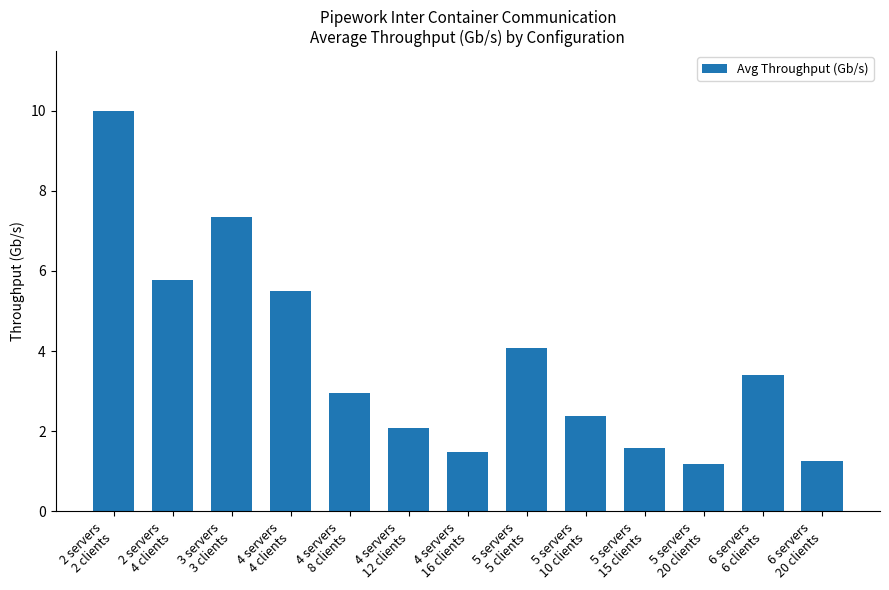

What is the difference between the maximum and second lowest values?

8.7